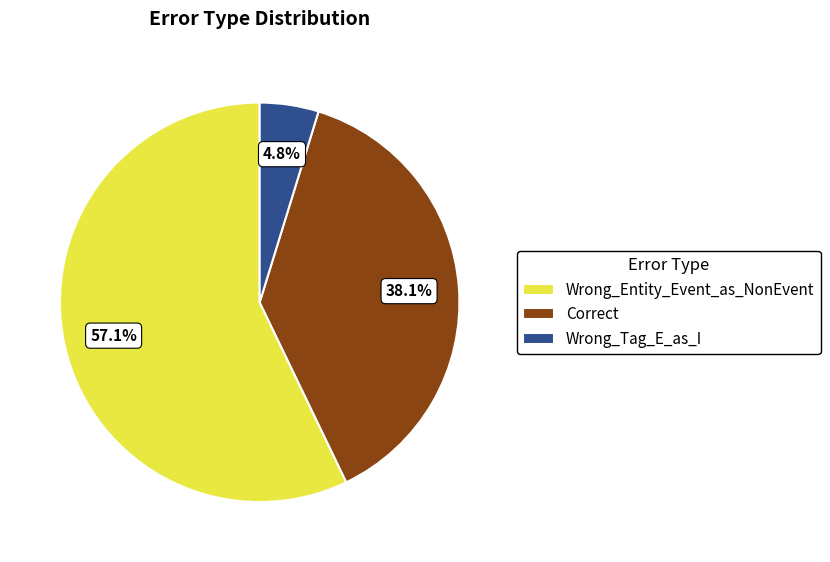

Is the sum of Wrong_Tag_E_as_I and Wrong_Entity_Event_as_NonEvent greater than half?

Yes